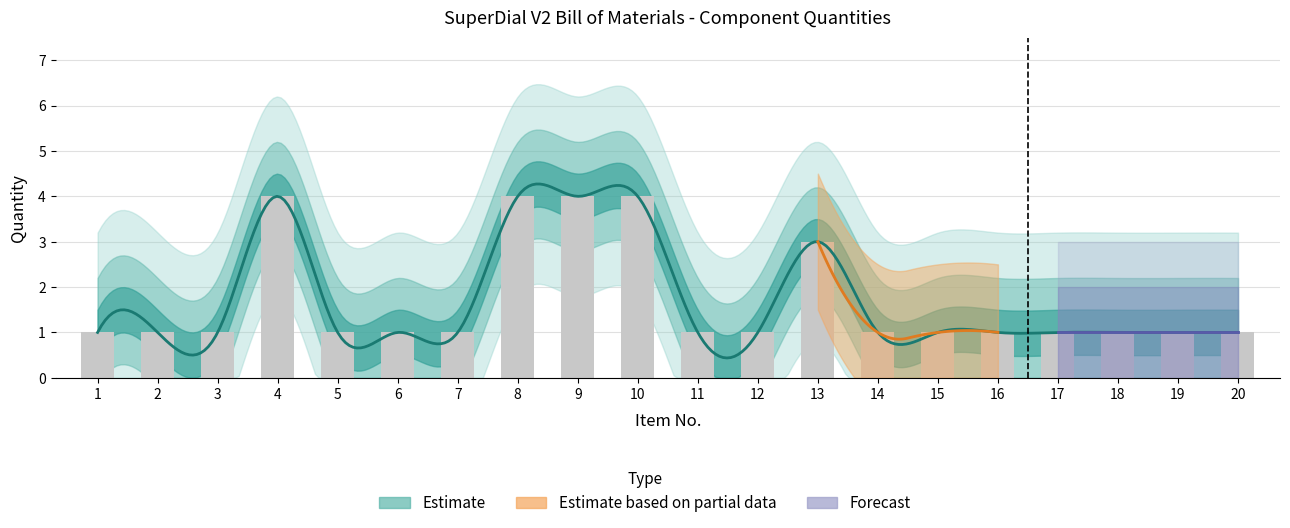

What is the ratio of the value at 5 to the value at 1?

1.0